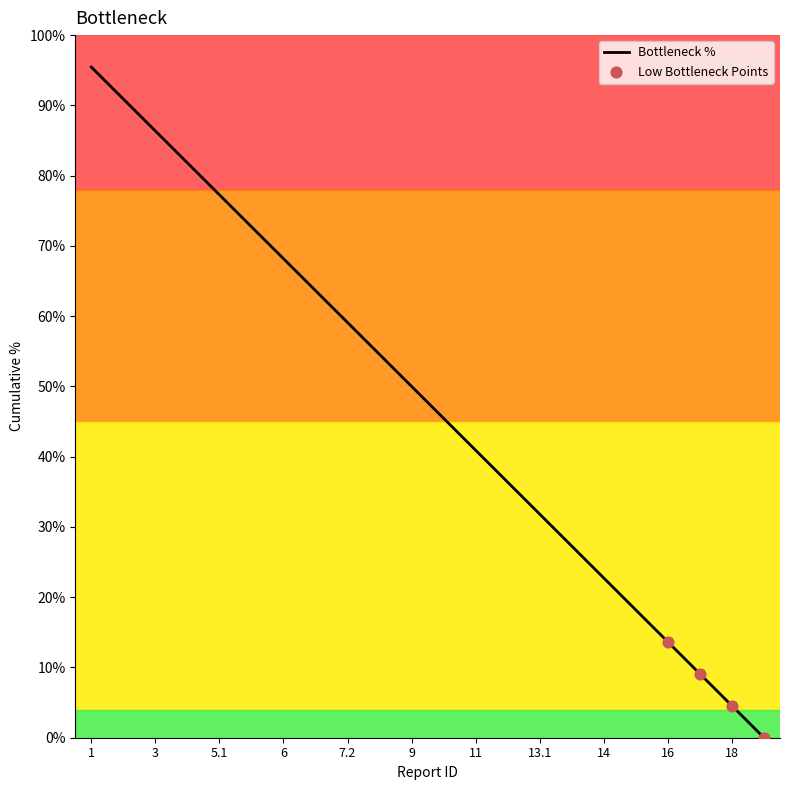

What is the difference between the maximum and minimum values?

95.5